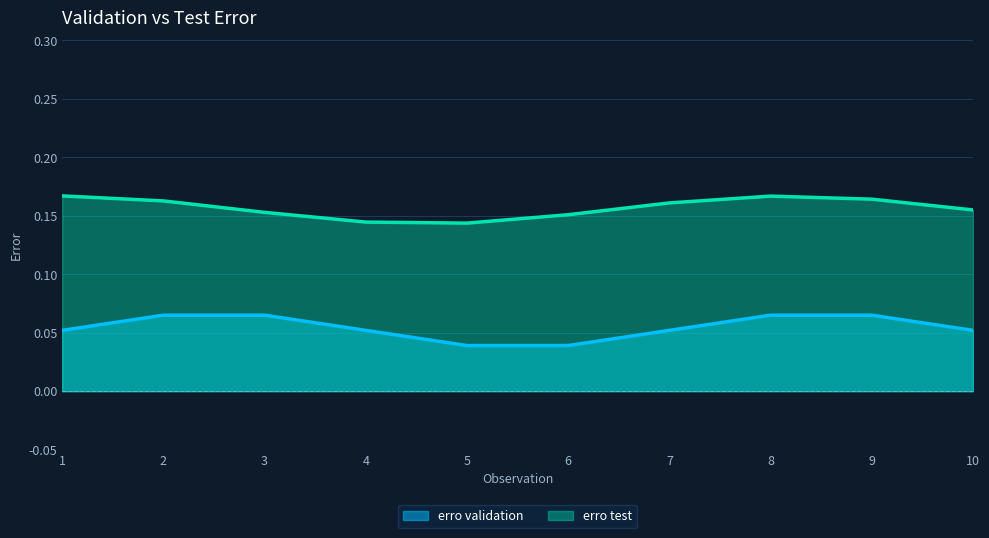

At which category is the sum across all series the highest?

1